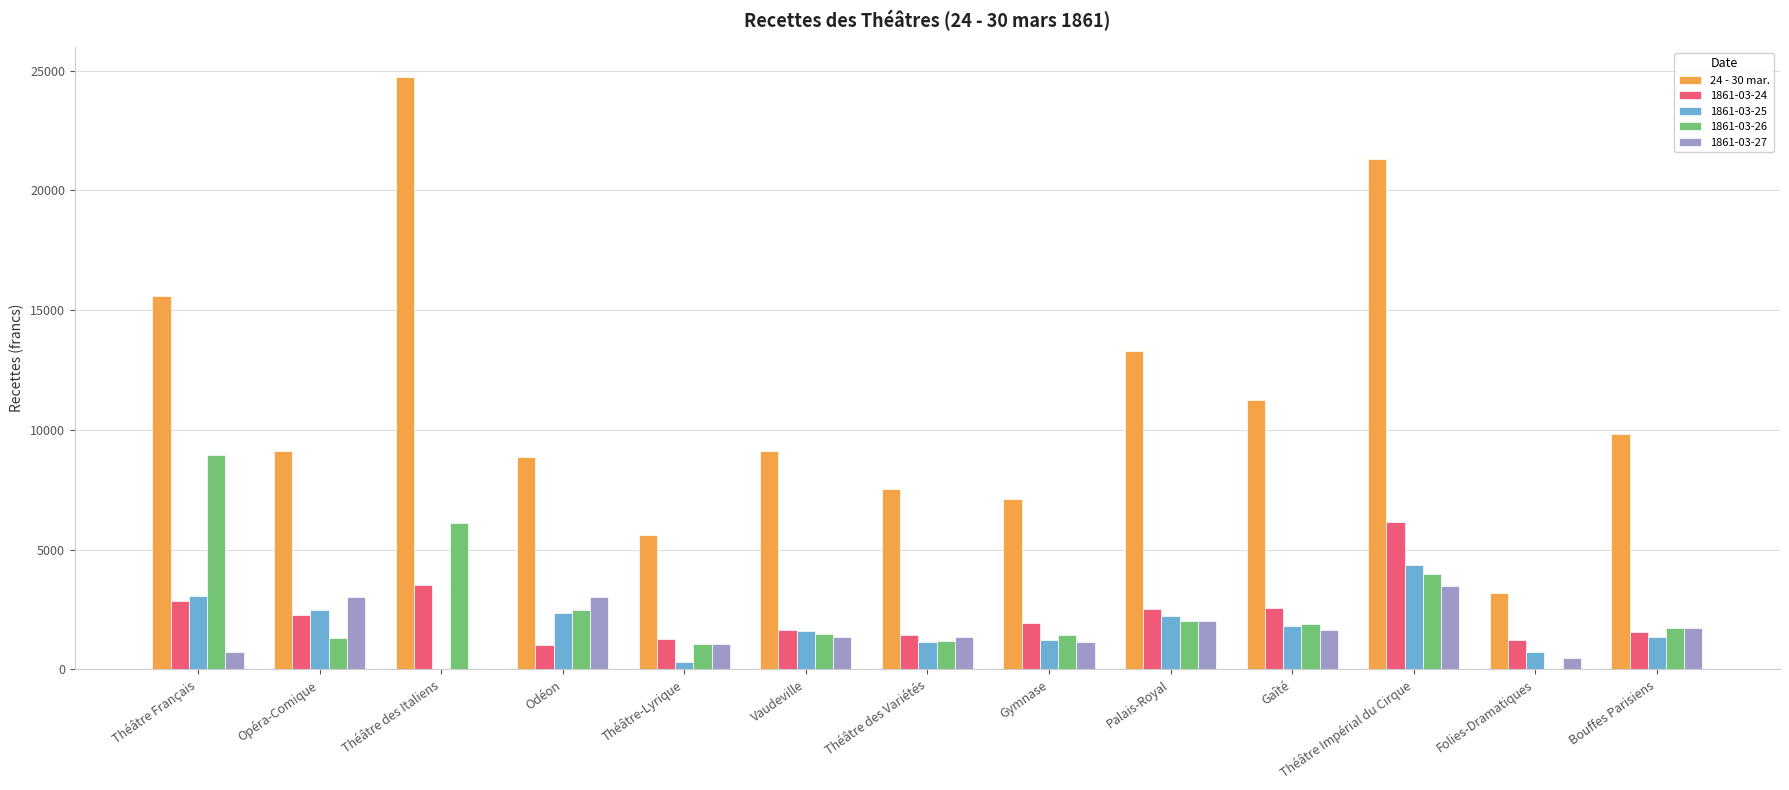

What is the sum of the 1861-03-27 values at Odéon and Théâtre des Italiens?

3040.5